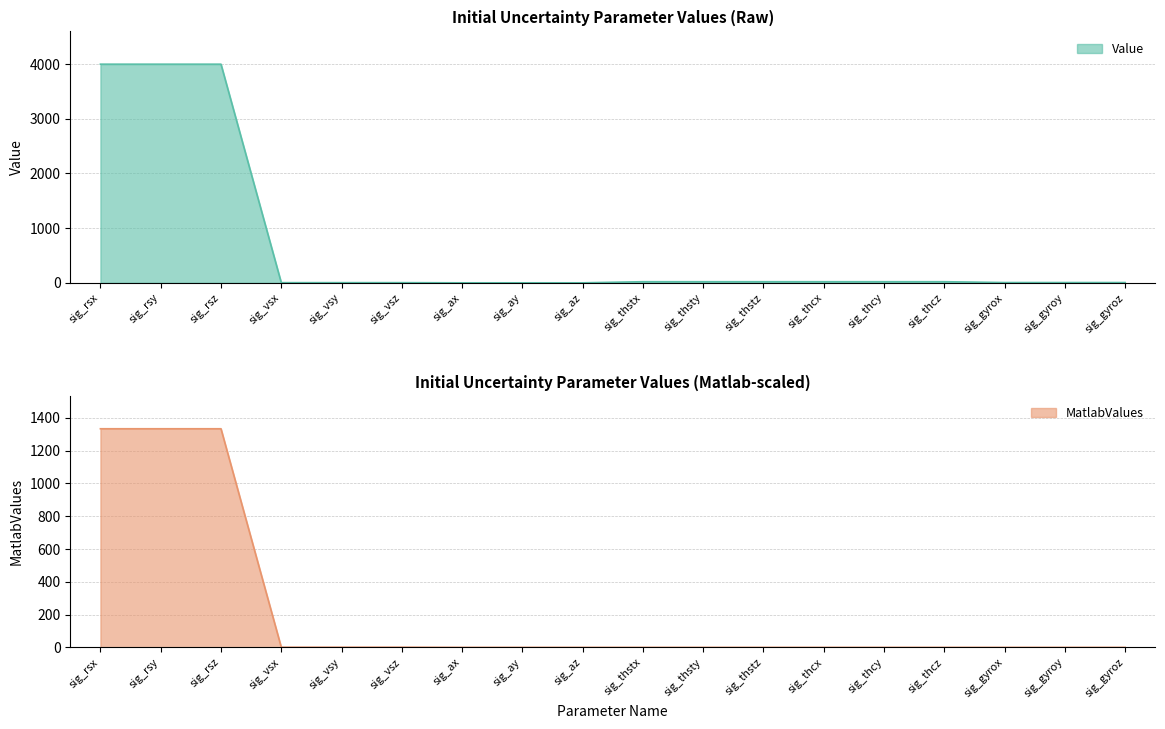

At how many categories does at least one series exceed 2672?

3